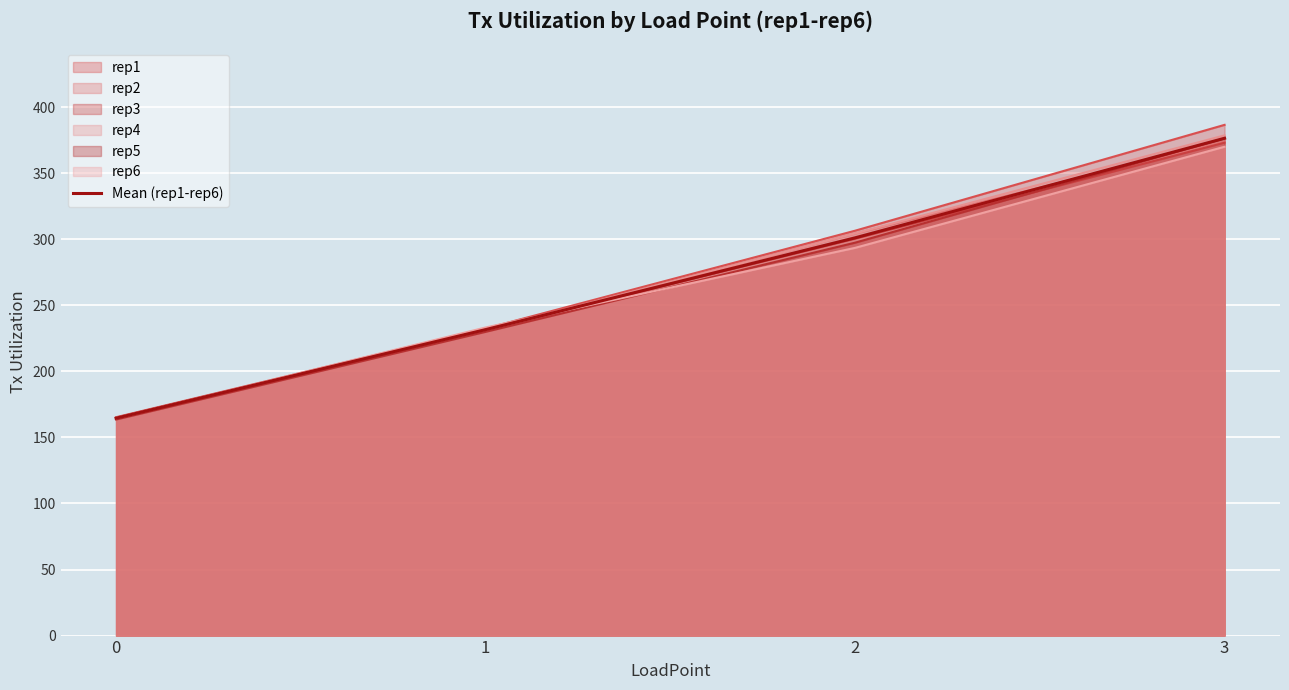

Count the number of categories in the chart.

4